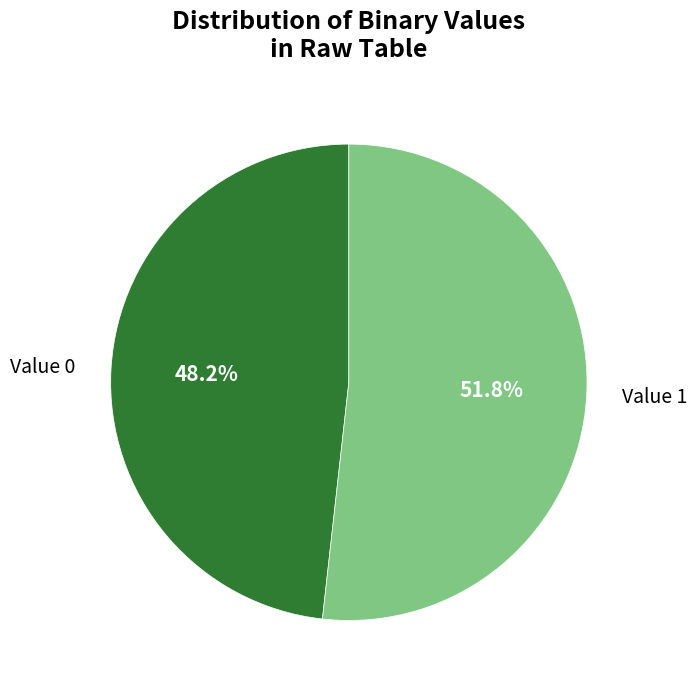

Rank the categories by value from highest to lowest.

Value 1, Value 0